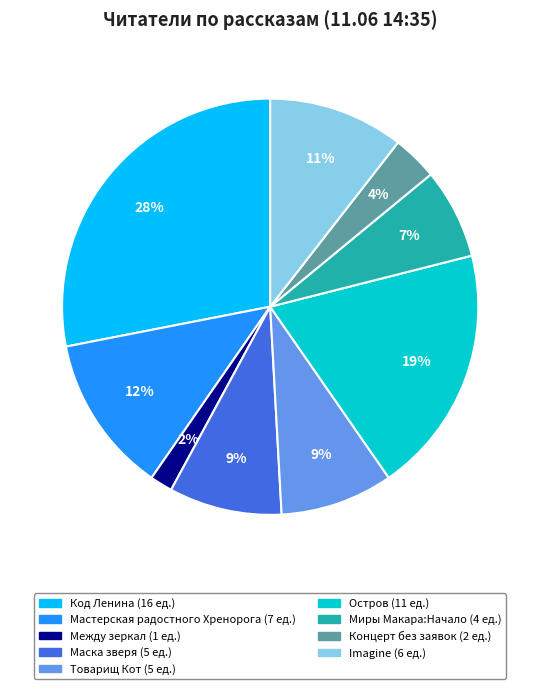

To the nearest percent, what is the average slice percentage?

11%